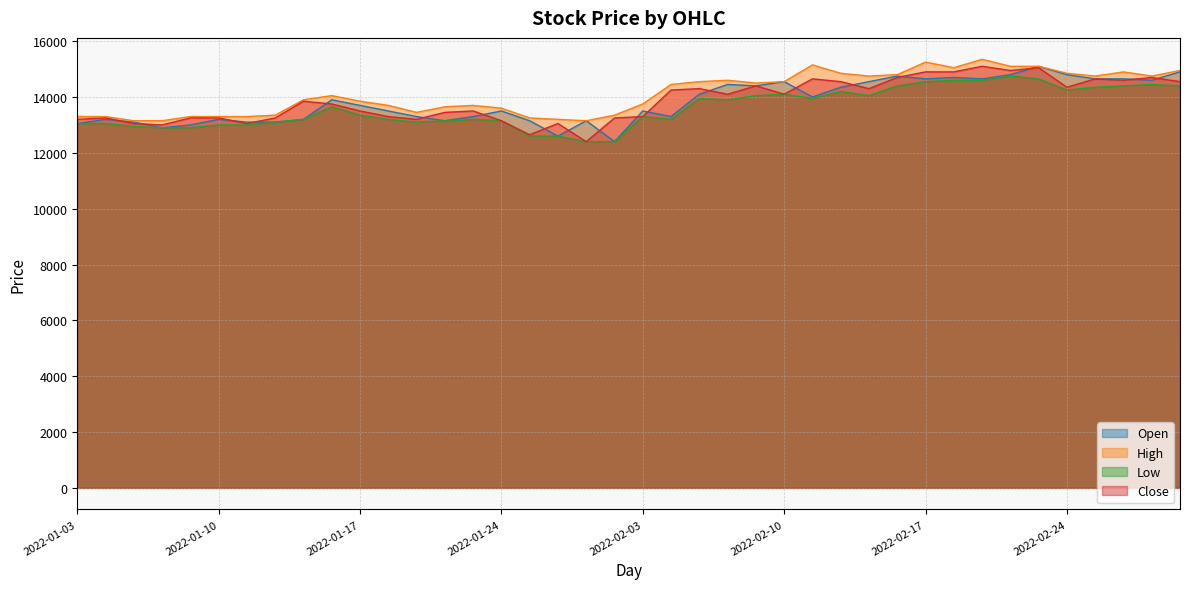

What is the difference between the maximum and minimum values in the Open series?

2700